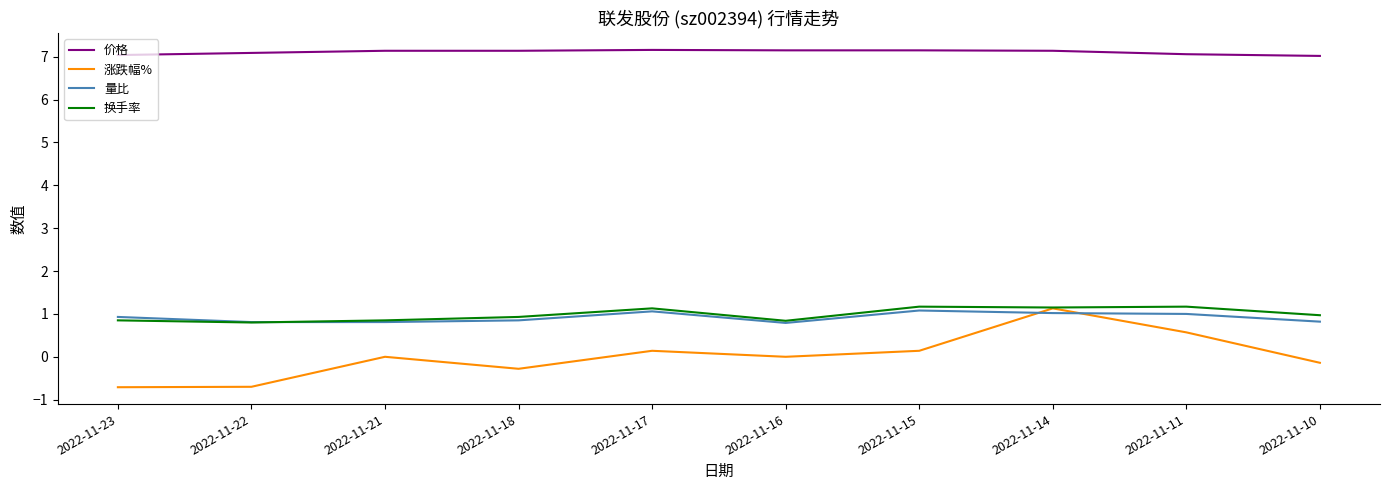

Is this an area chart (filled region under the line)?

No